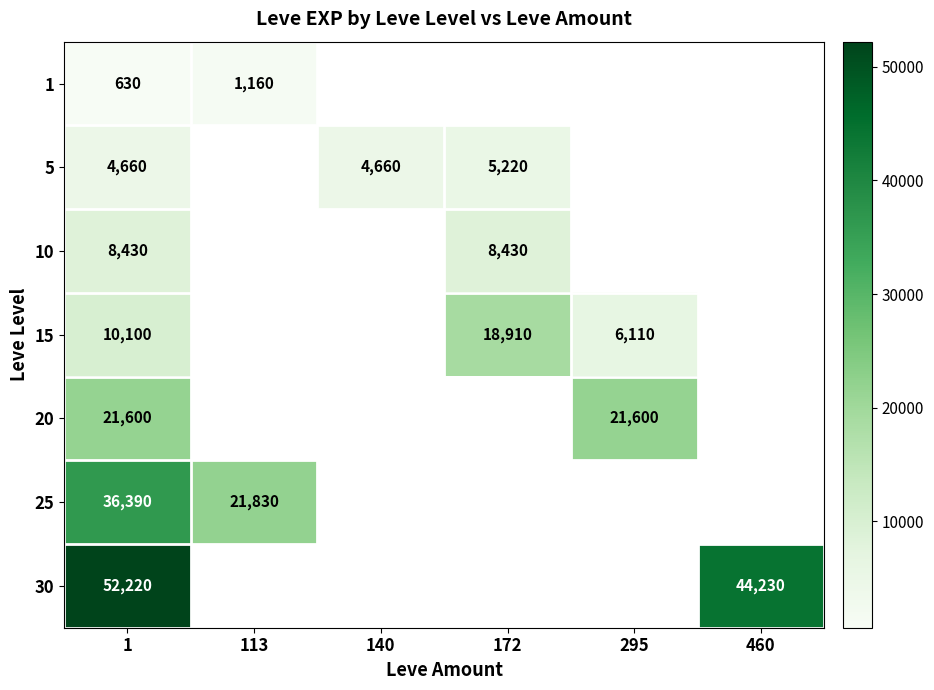

Rank the series at 1 from lowest to highest value.

1, 5, 10, 15, 20, 25, 30